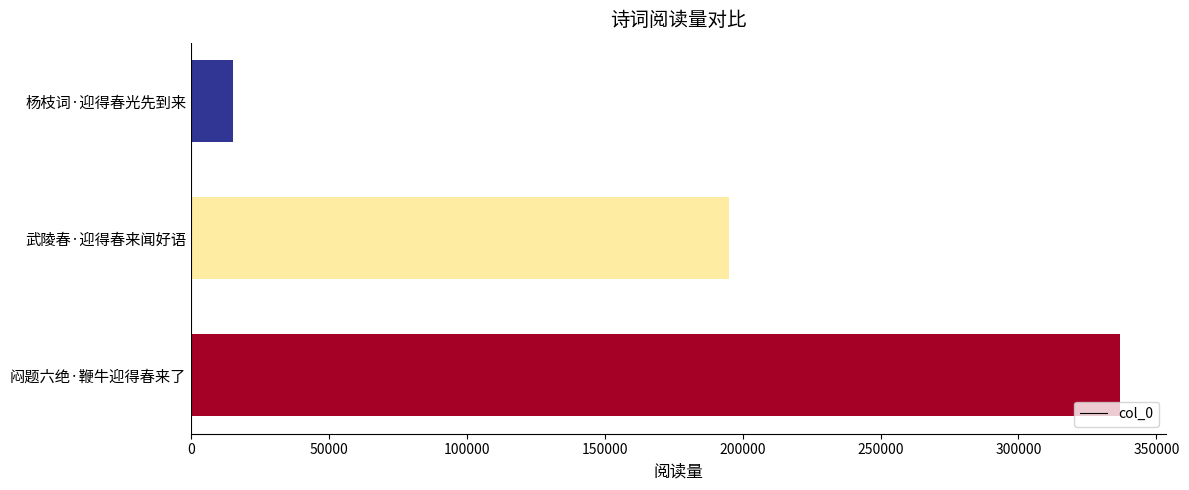

What is the maximum value shown in the chart?

336694